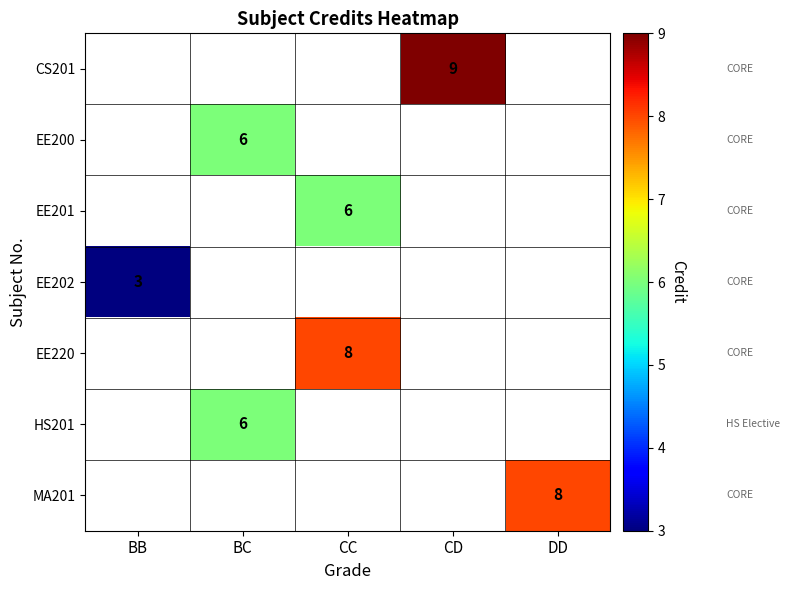

How many categories are shown in the chart?

5